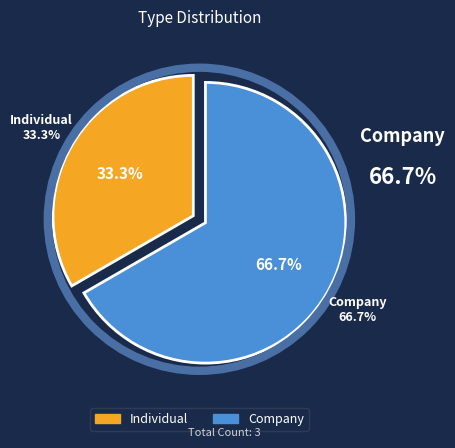

Which has a higher value, Company or Individual?

Company